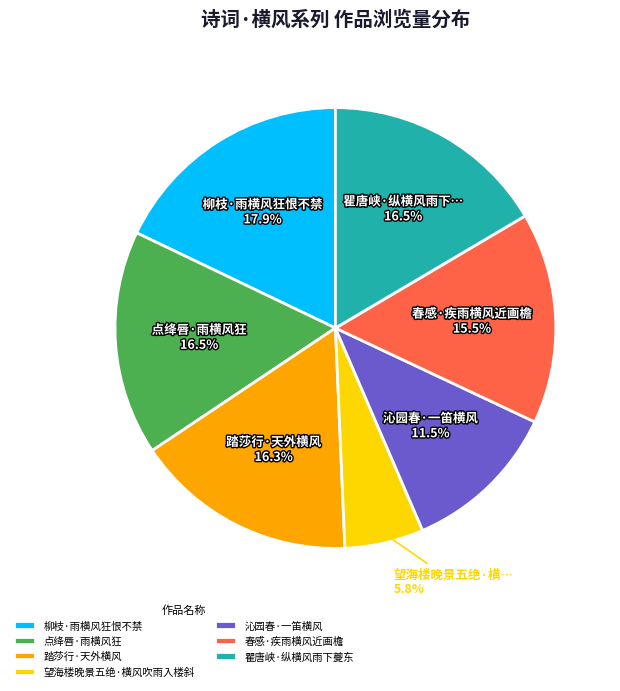

Do 踏莎行·天外横风 and 沁园春·一笛横风 together represent more than half of the pie?

No